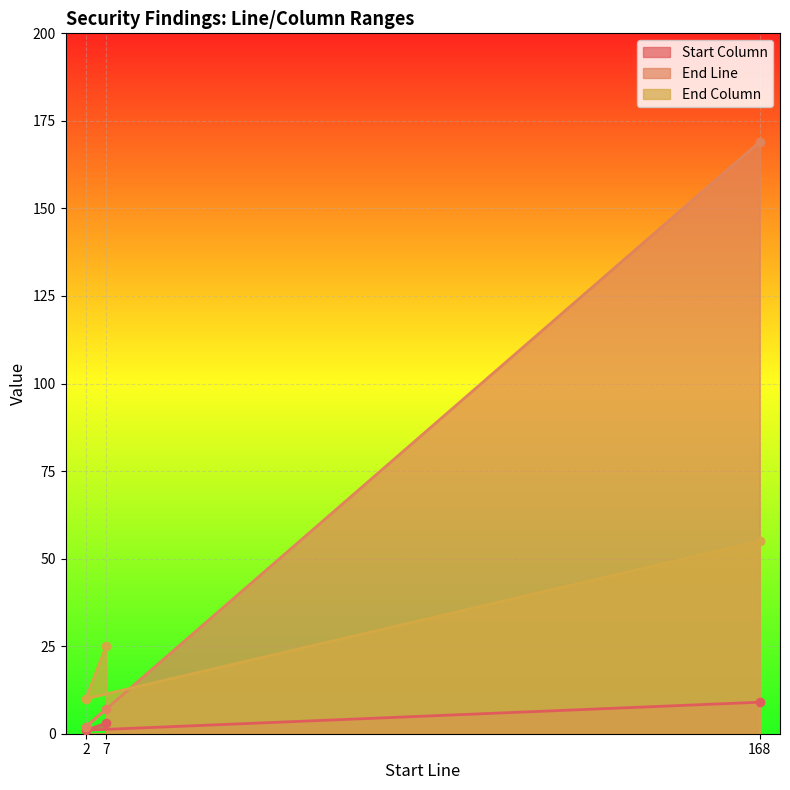

What is the difference between the maximum and second lowest values in the Start Column series?

6